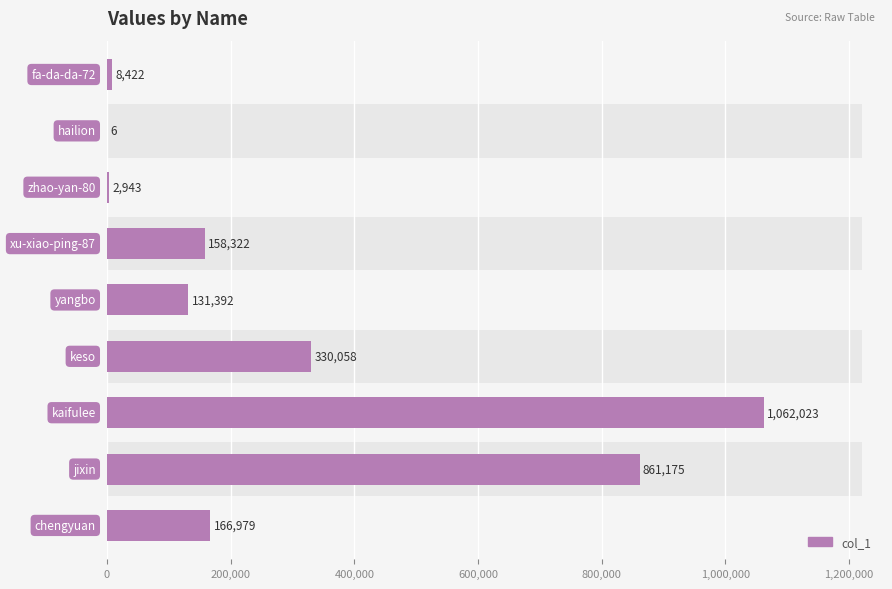

Reading left to right, what are all the values shown in this chart?

8422	6	2943	158322	131392	330058	1062023	861175	166979